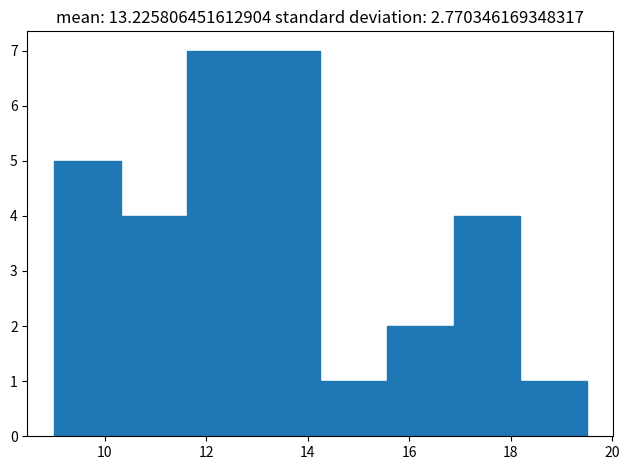

Reading left to right, list every bar in this chart as the range it spans on the x-axis followed by its height. Neither the bar edges nor the heights are printed on the chart, so give them approximately, as read against the axes.

9.0 to 10.4: 5
10.4 to 11.6: 4
11.6 to 13.0: 7
13.0 to 14.2: 7
14.2 to 15.6: 1
15.6 to 16.8: 2
16.8 to 18.2: 4
18.2 to 19.6: 1